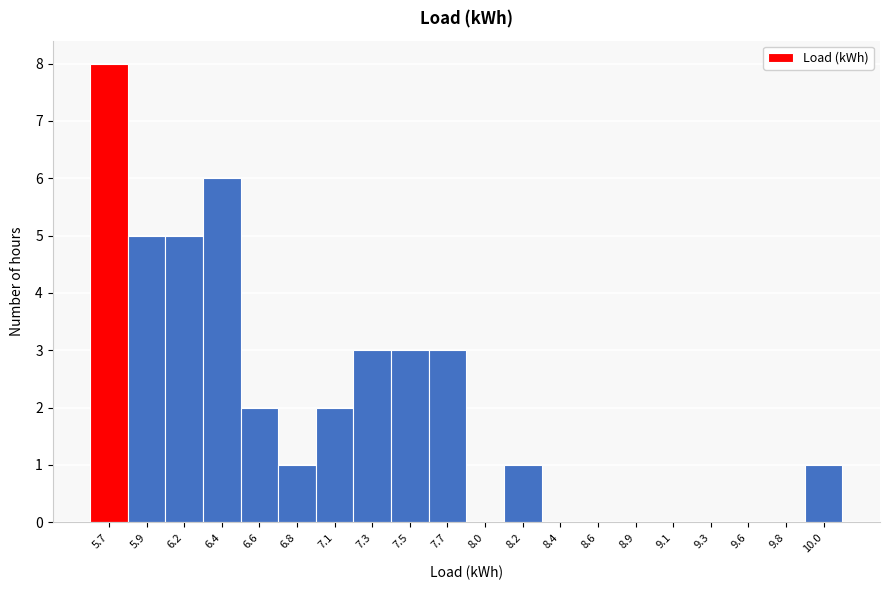

Reading right to left, what are all the values shown in this chart?

10.0=1	9.8=0	9.6=0	9.3=0	9.1=0	8.9=0	8.6=0	8.4=0	8.2=1	8.0=0	7.7=3	7.5=3	7.3=3	7.1=2	6.8=1	6.6=2	6.4=6	6.2=5	5.9=5	5.7=8